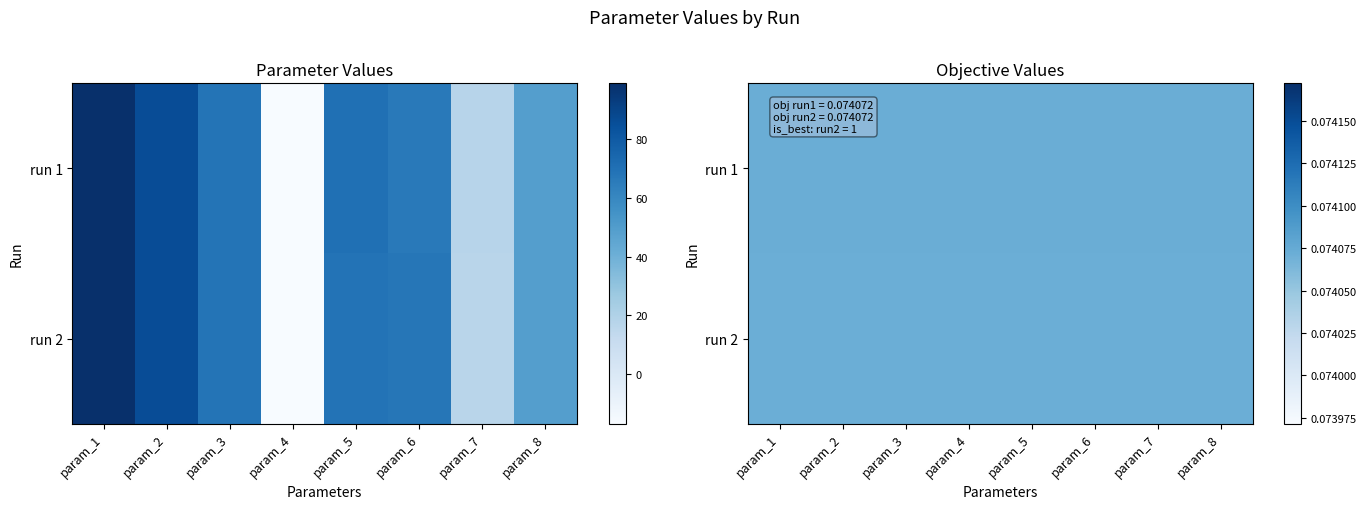

At how many categories does at least one series exceed 0?

8